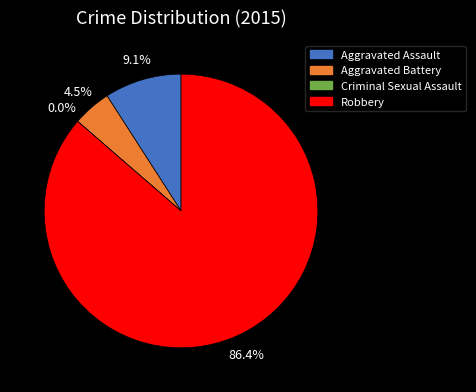

Count the number of slices in the pie.

4